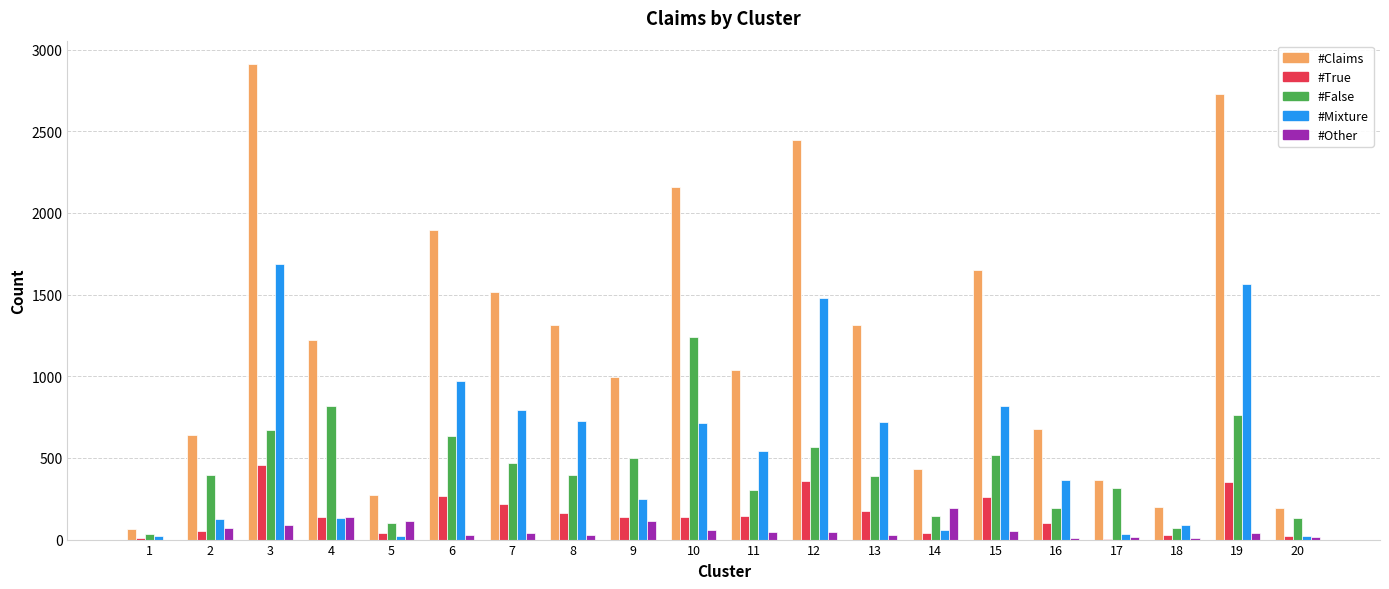

Which series changed the most between 3 and 17?

#Claims